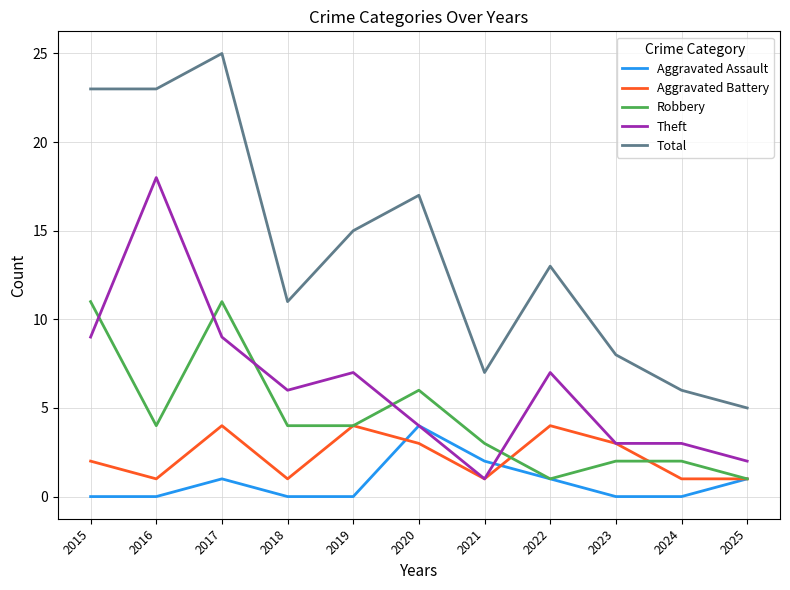

What is the difference between the highest and lowest values at 2023?

8